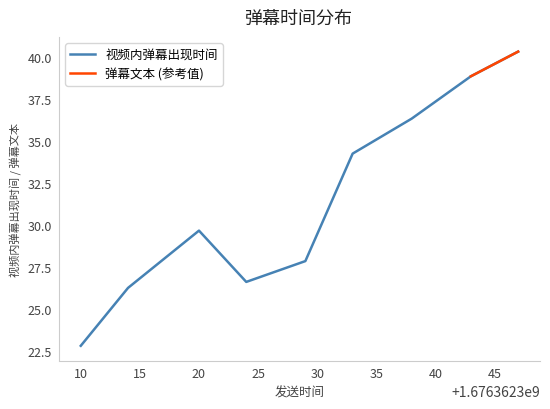

Is the value of 弹幕文本 at 1676362320 greater than the value of 视频内弹幕出现时间 at 1676362310?

No